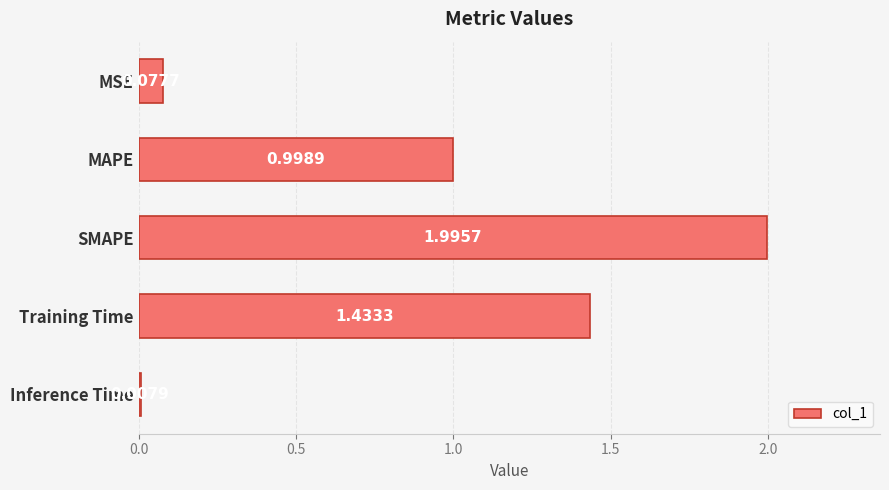

What is the sum of the values at MSE and SMAPE?

2.1